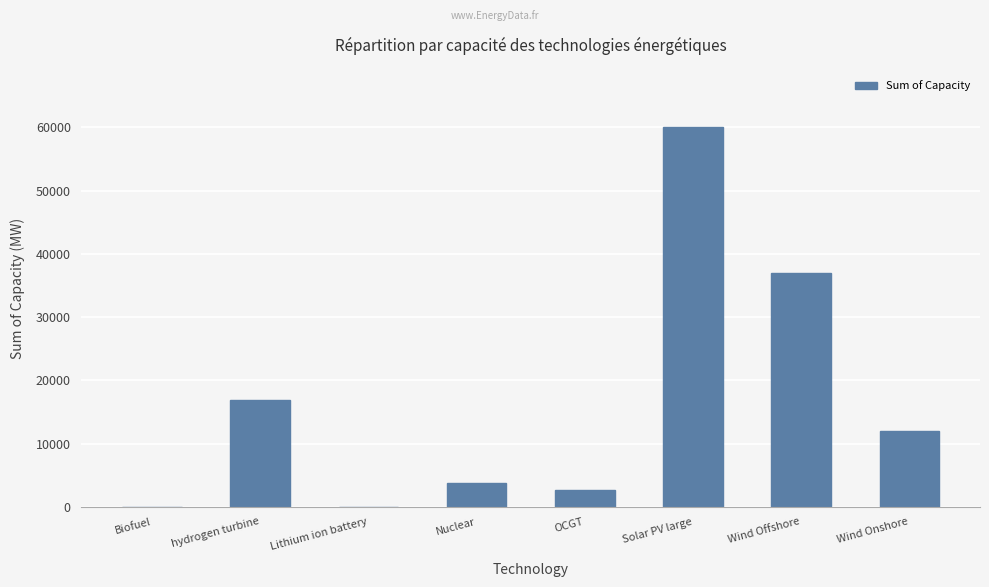

Is it true that the value at Wind Onshore is 6987.1?

False